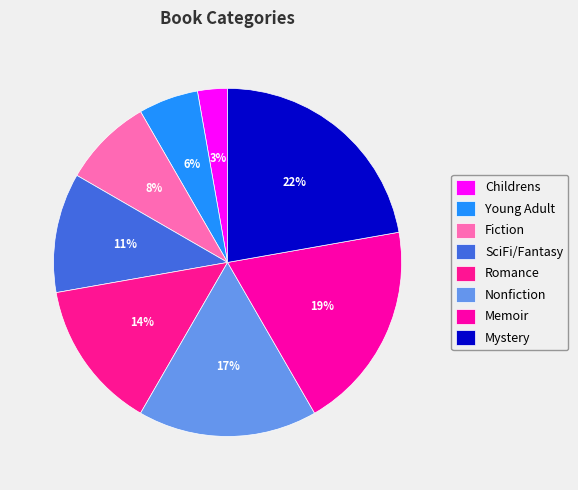

How many slices are in this pie chart?

8